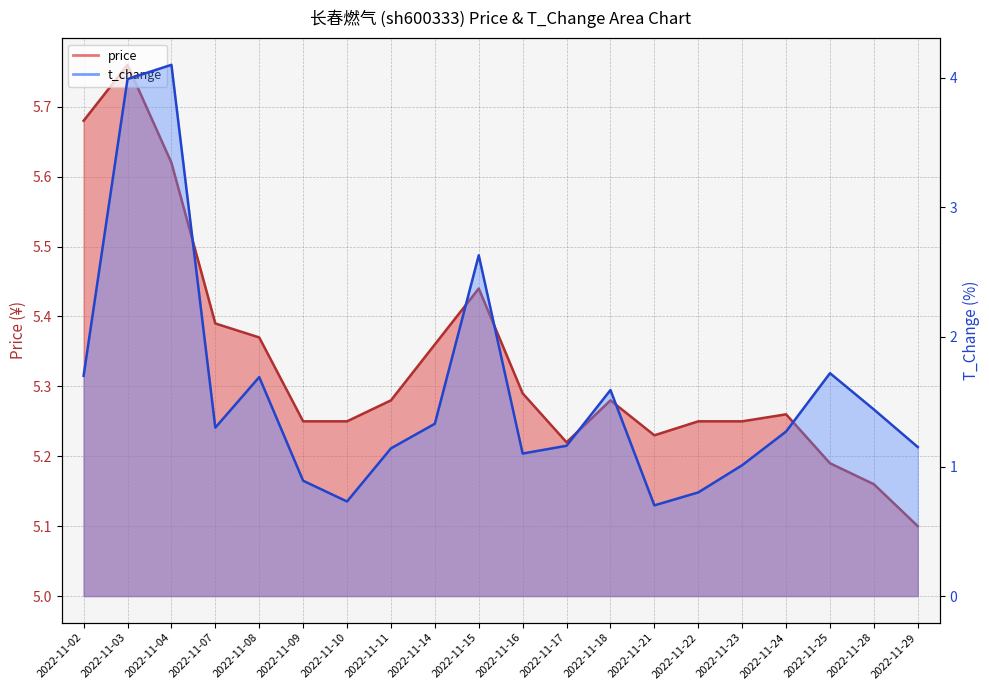

What is the maximum value for t_change?

4.1